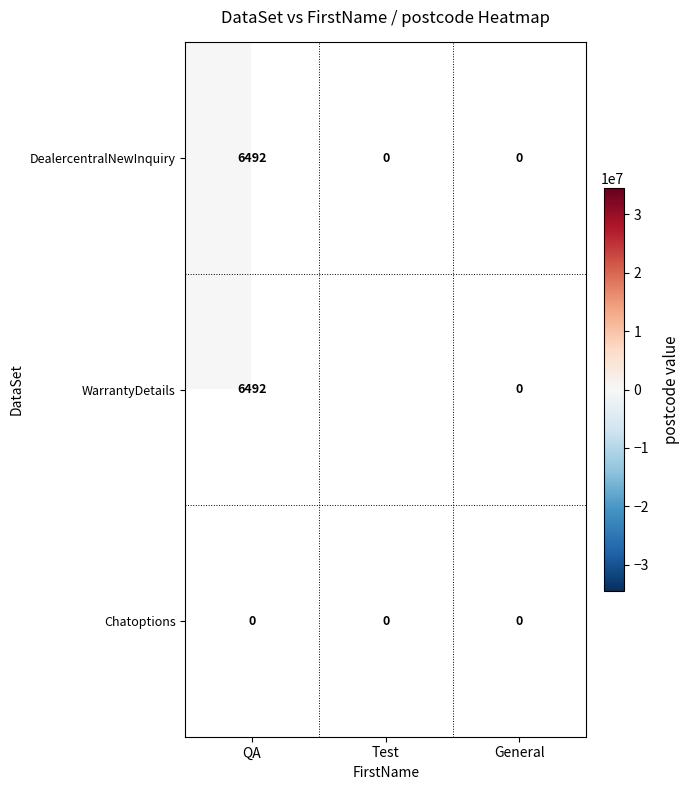

Which has a higher value, General or QA?

QA